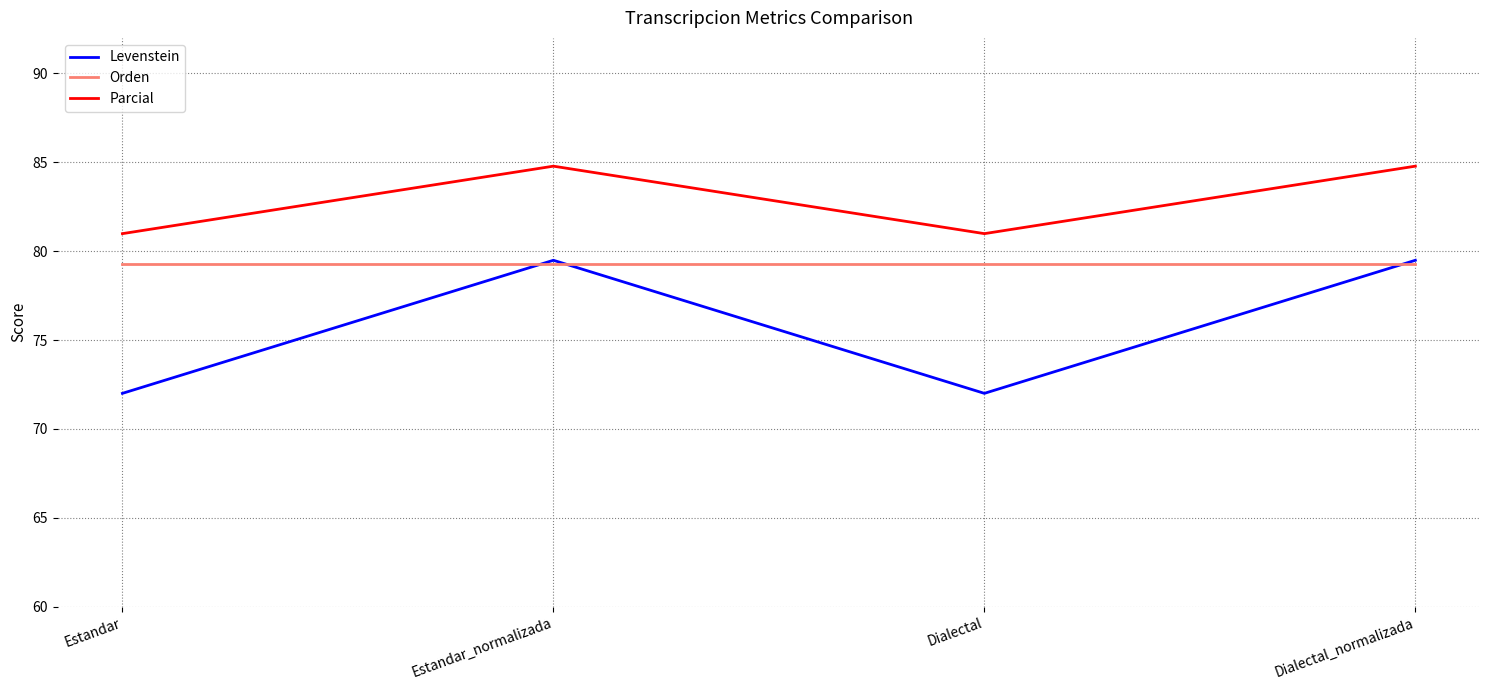

At Dialectal, list the series in order from smallest to largest.

Levenstein, Orden, Parcial